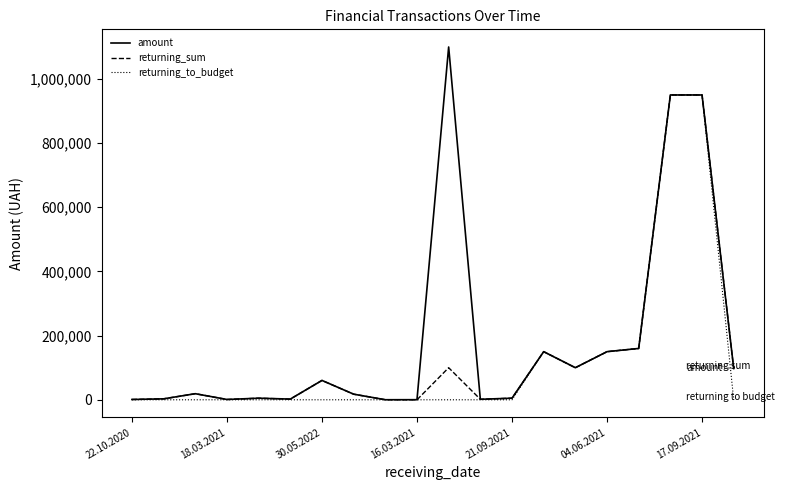

Which series has the largest range (max minus min)?

amount